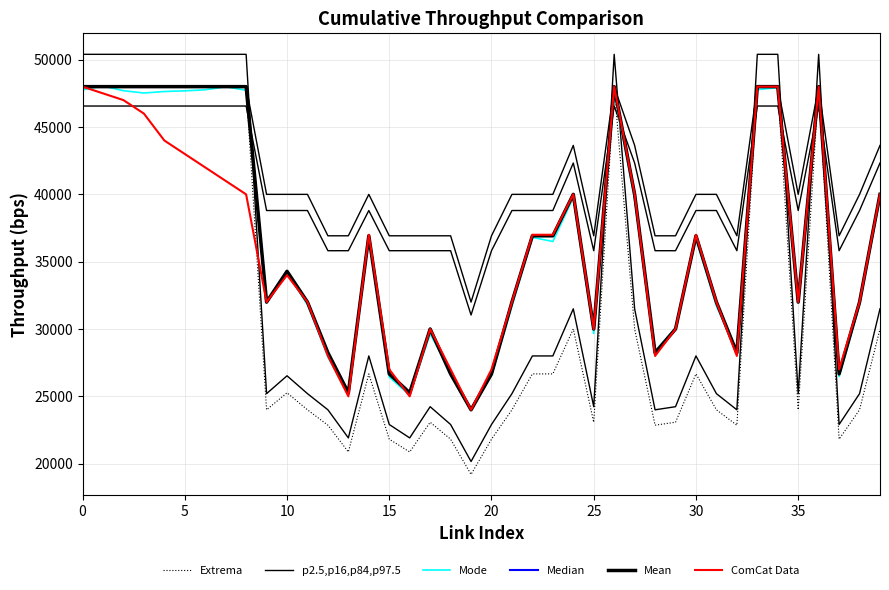

What is the smallest value displayed?

19200.0